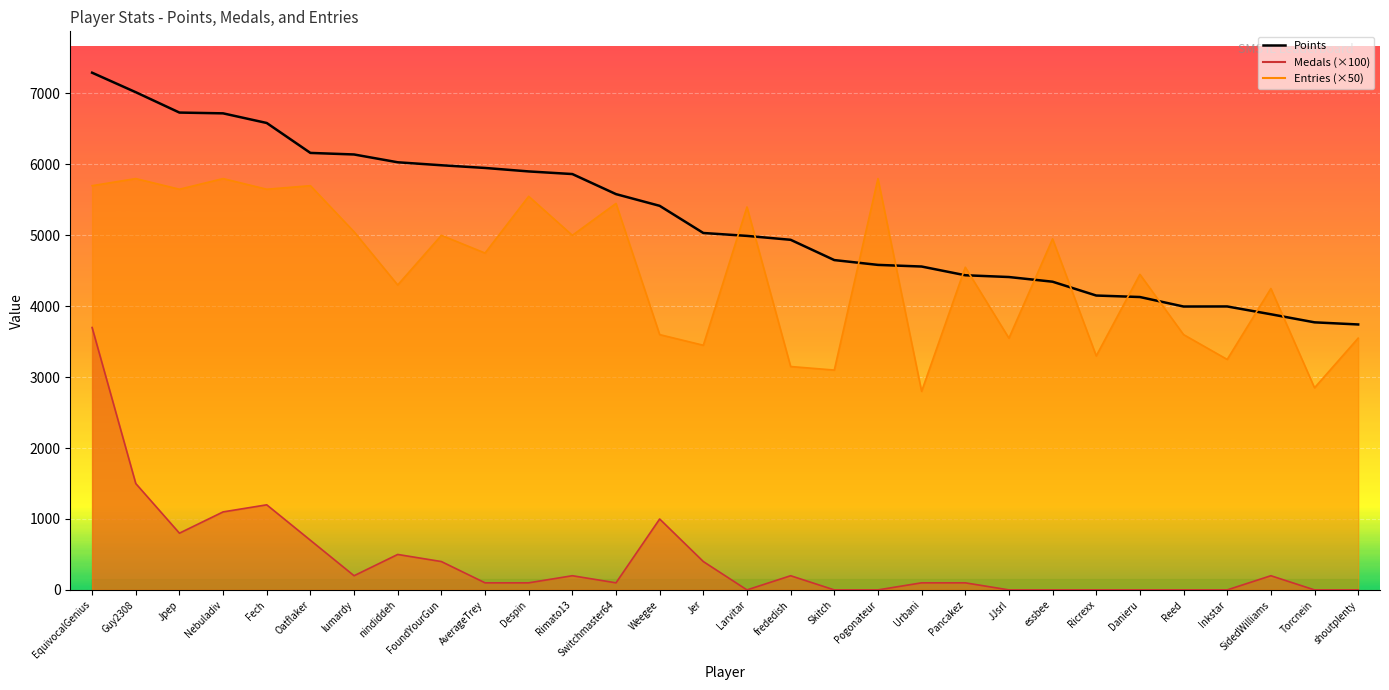

Rank the categories by value from highest to lowest.

EquivocalGenius, Guy2308, Jpep, Nebuladiv, Fech, Oatflaker, lumardy, nindiddeh, FoundYourGun, AverageTrey, Despin, Rimato13, Switchmaster64, Weegee, Jer, Larvitar, frededish, Skitch, Pogonateur, Urbani, Pancakez, JJsrl, essbee, Ricrexx, Danieru, Inkstar, Reed, SidedWilliams, Torcnein, shoutplenty